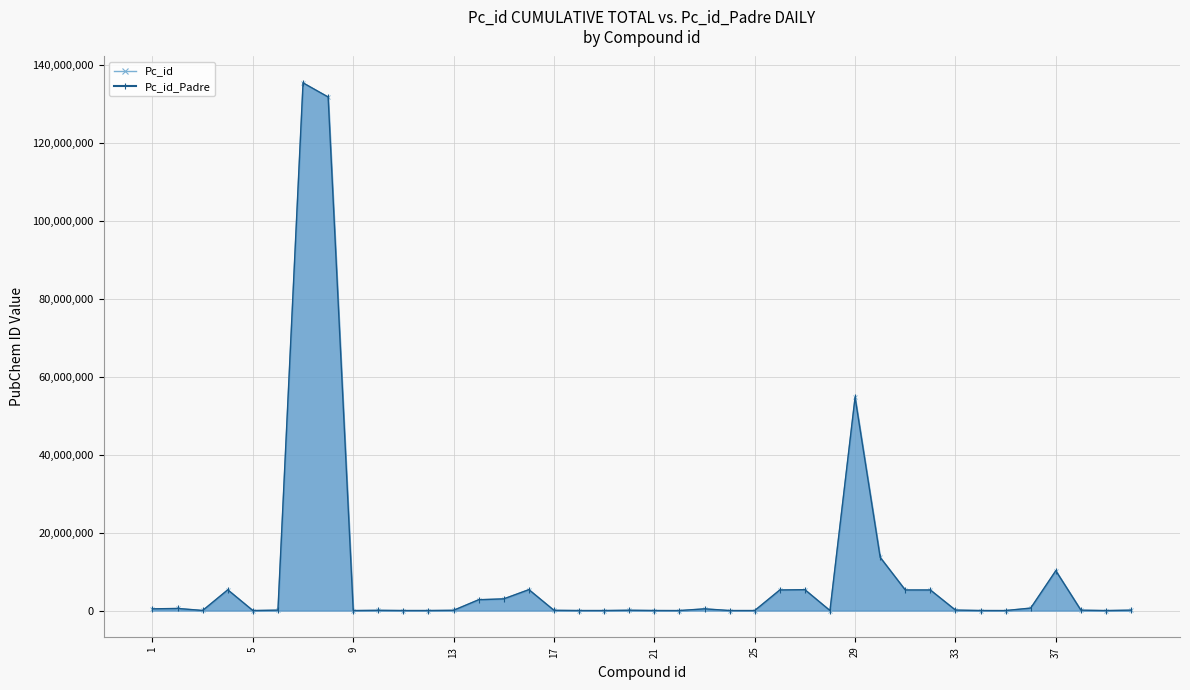

The value of Pc_id at 16 is 8991196. True or false?

False